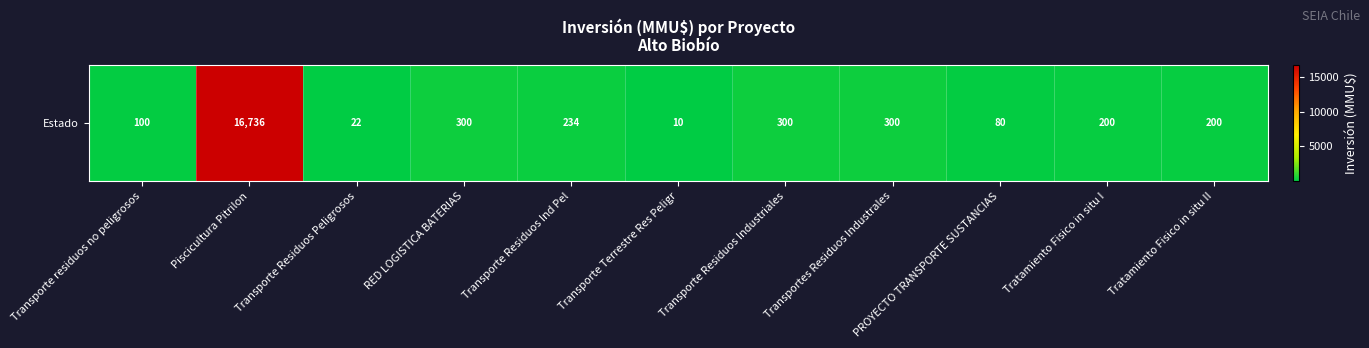

Where is the data nearest to the value 8373?

RED LOGISTICA BATERIAS